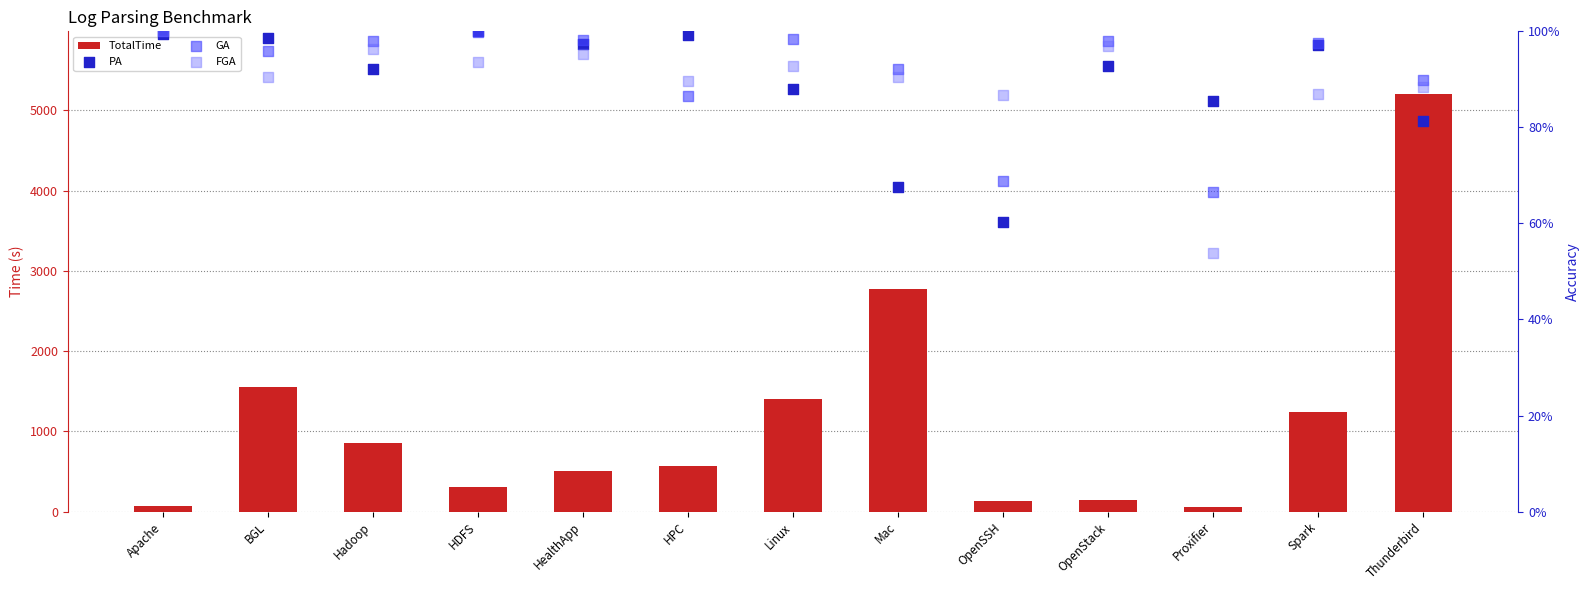

What is the total value across all series at Proxifier?

57.6